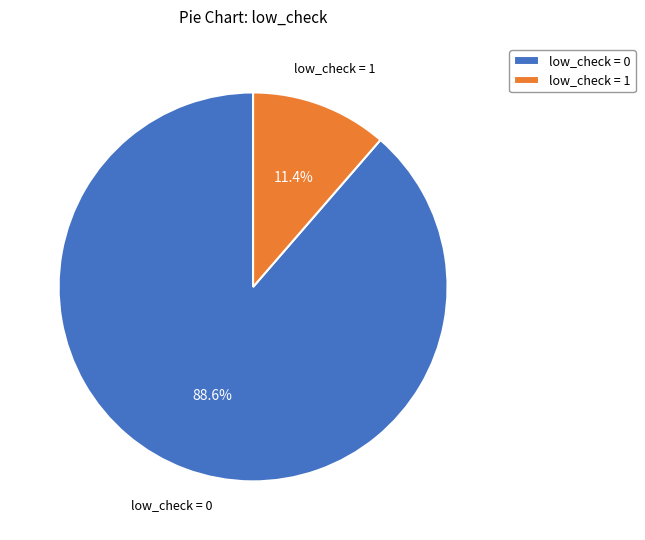

Rank the categories by value from lowest to highest.

low_check = 1, low_check = 0